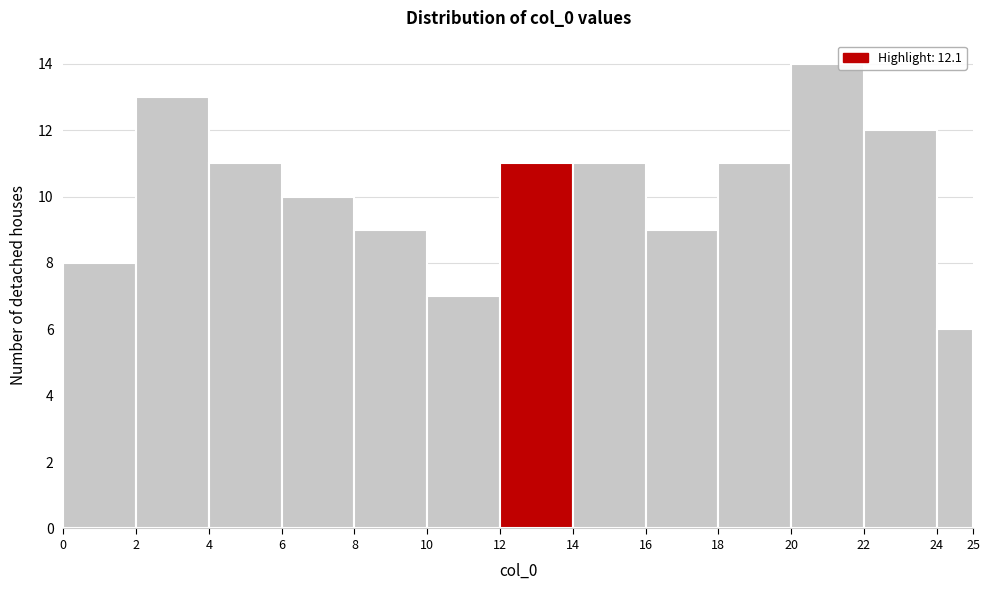

How tall is the bar that spans 20 to 22 on the x-axis? The values are not printed on the chart, so give them approximately, as read against the axis.

14